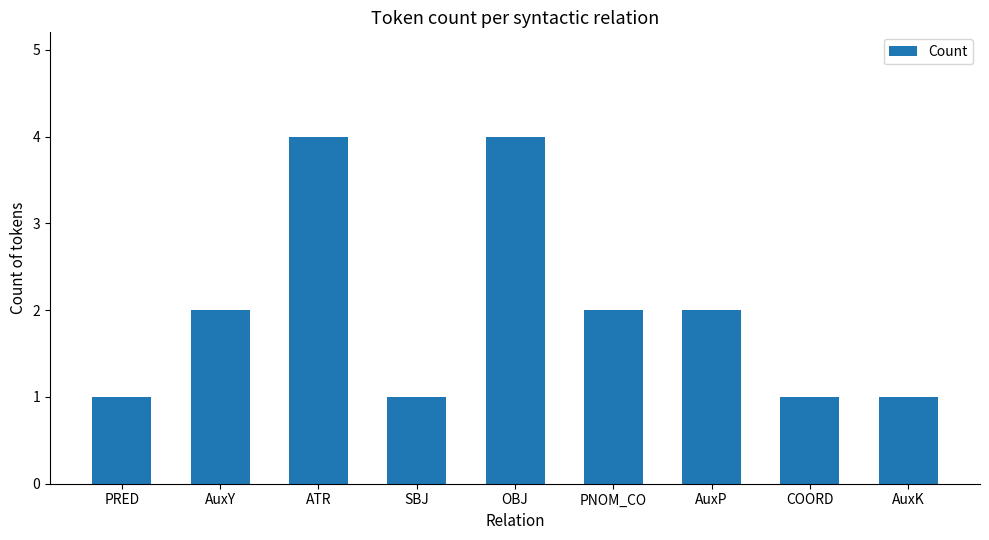

Is it true that the value at ATR is 4?

True